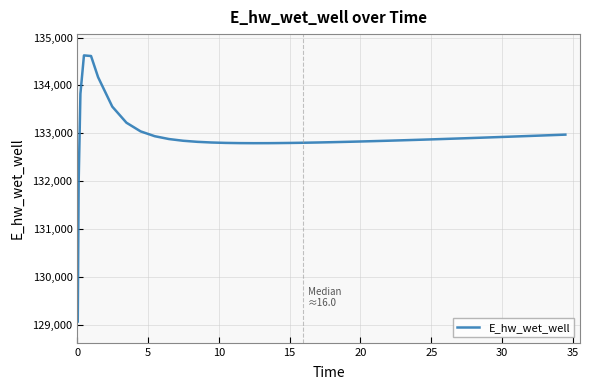

What is the minimum value shown in the chart?

129070.3